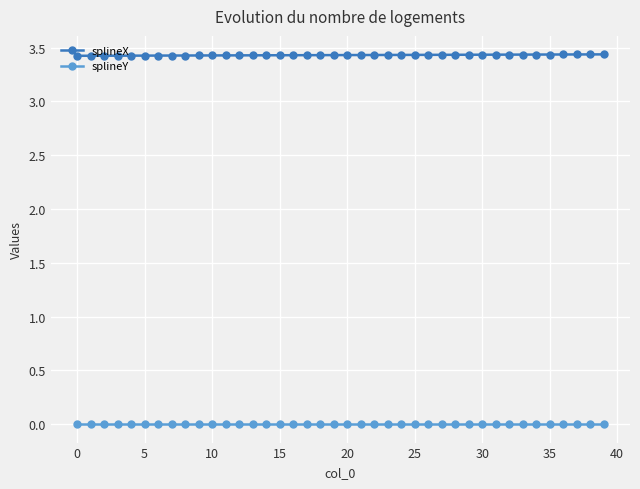

Count the splineX values in the range 3 to 4.

40